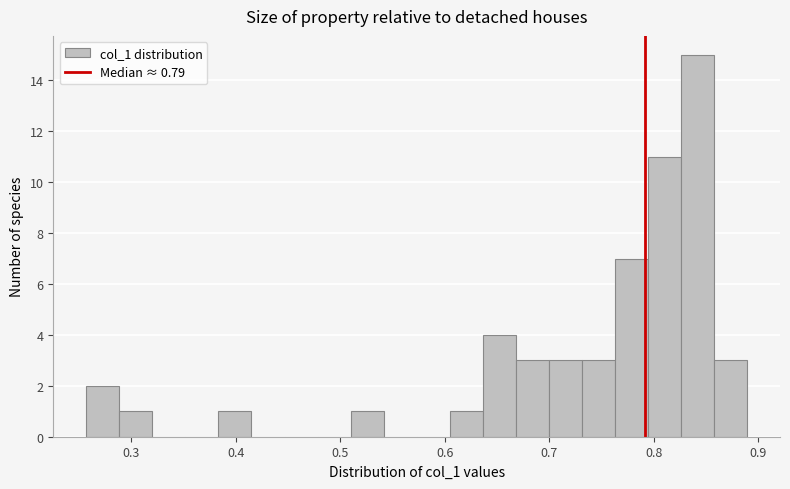

Read against the x-axis, roughly where is the centre of the tallest bar?

0.84